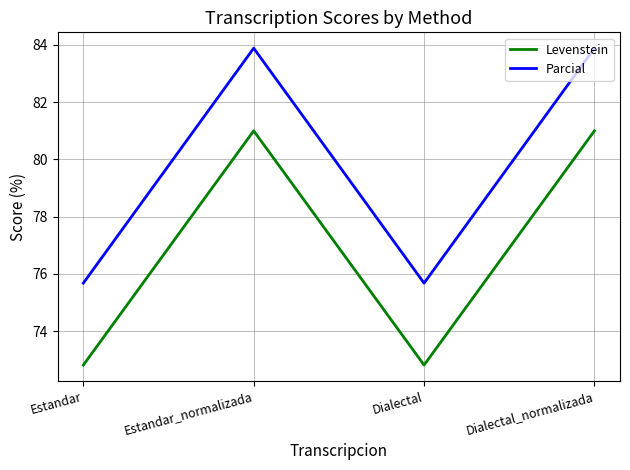

What position from the left is Estandar?

1